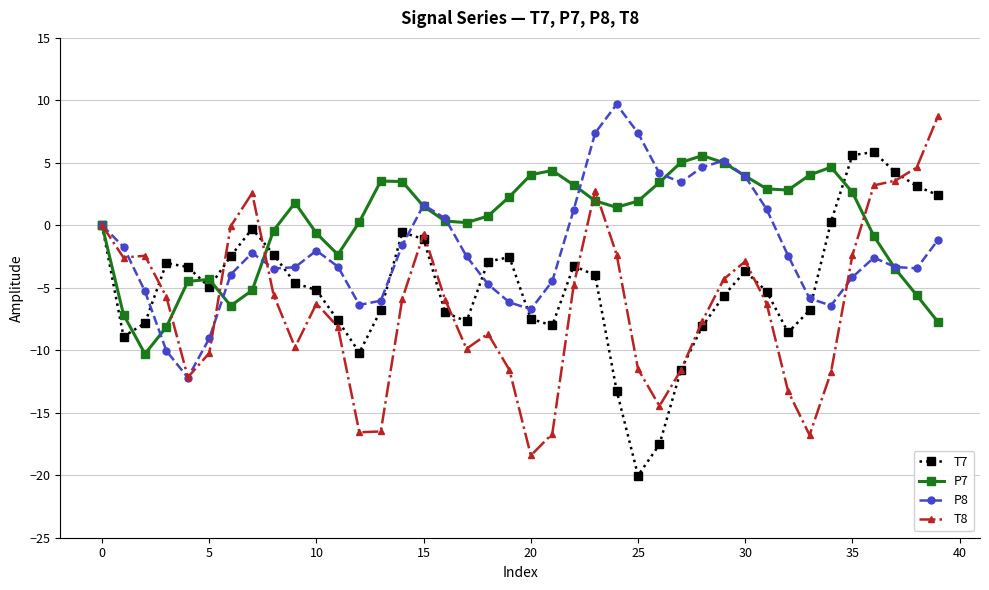

What is the minimum value shown in the chart?

-20.0